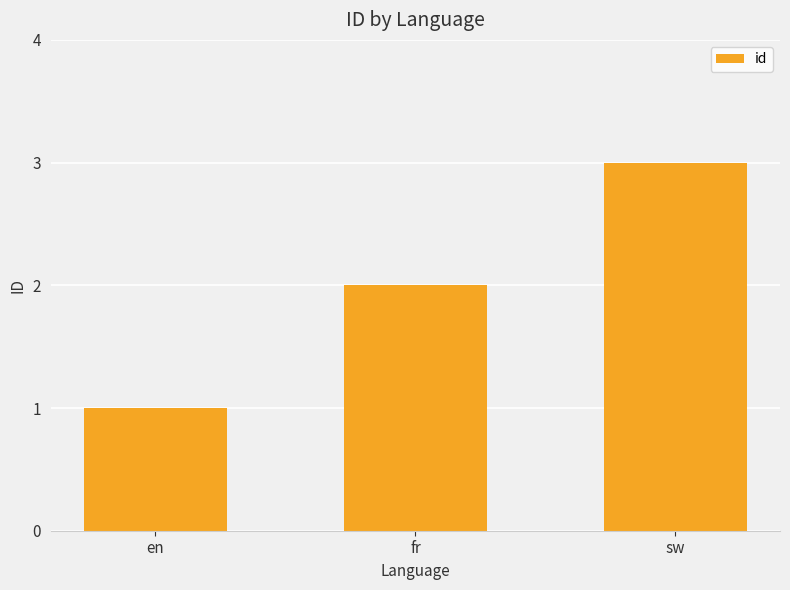

What position from the left is sw?

3